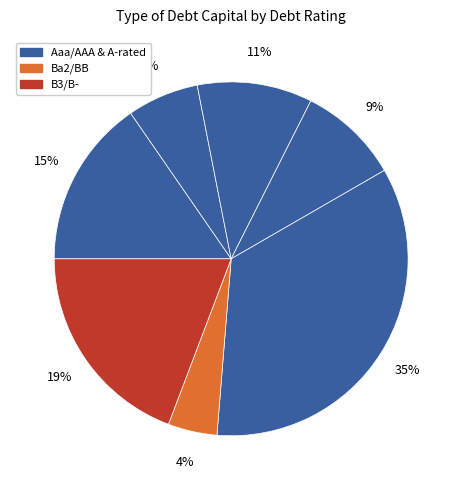

Count the number of slices in the pie.

7